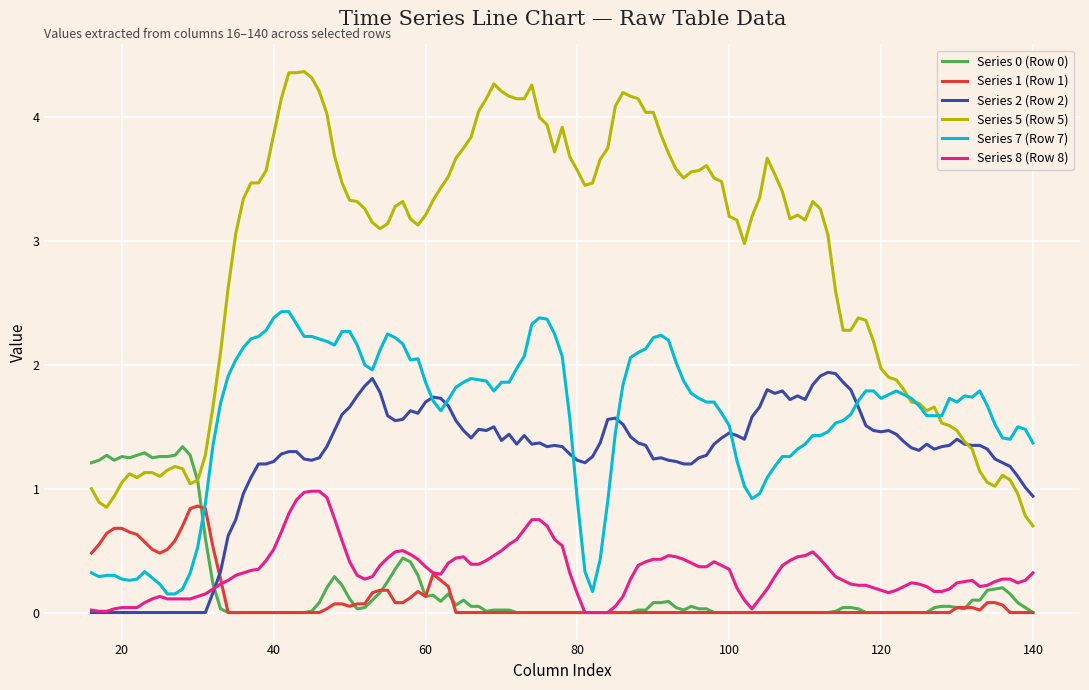

What is the greatest value displayed?

4.4